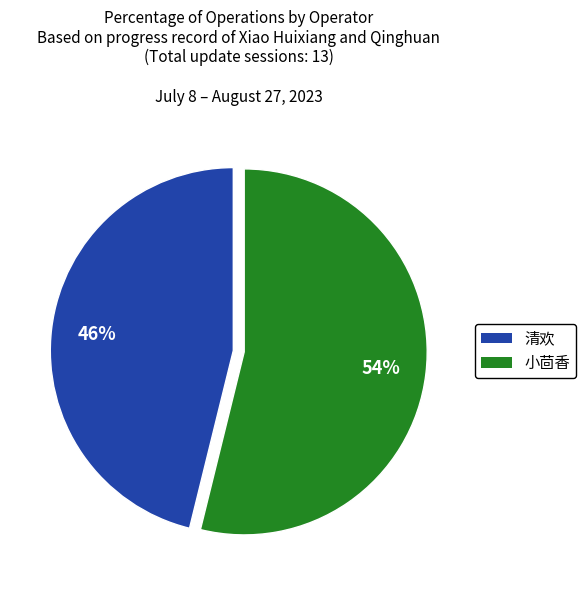

True or false: 小茴香 accounts for 54% of the total.

True